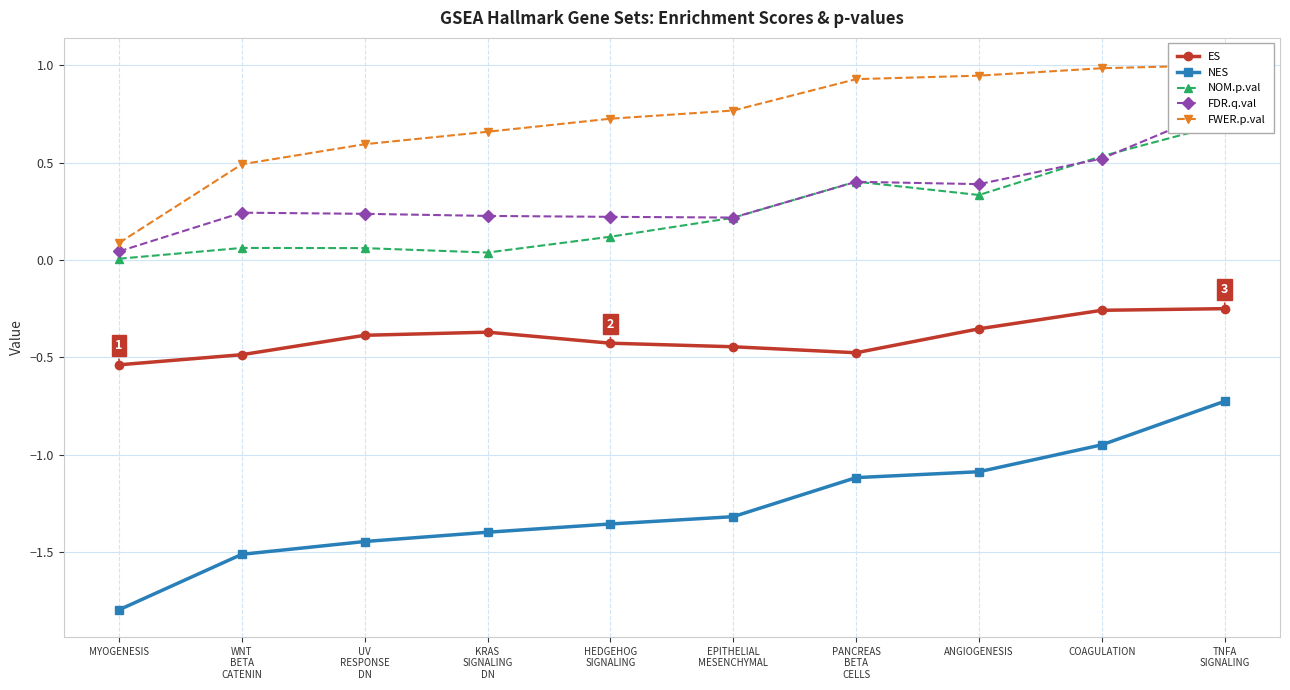

What is the smallest value displayed?

-1.8